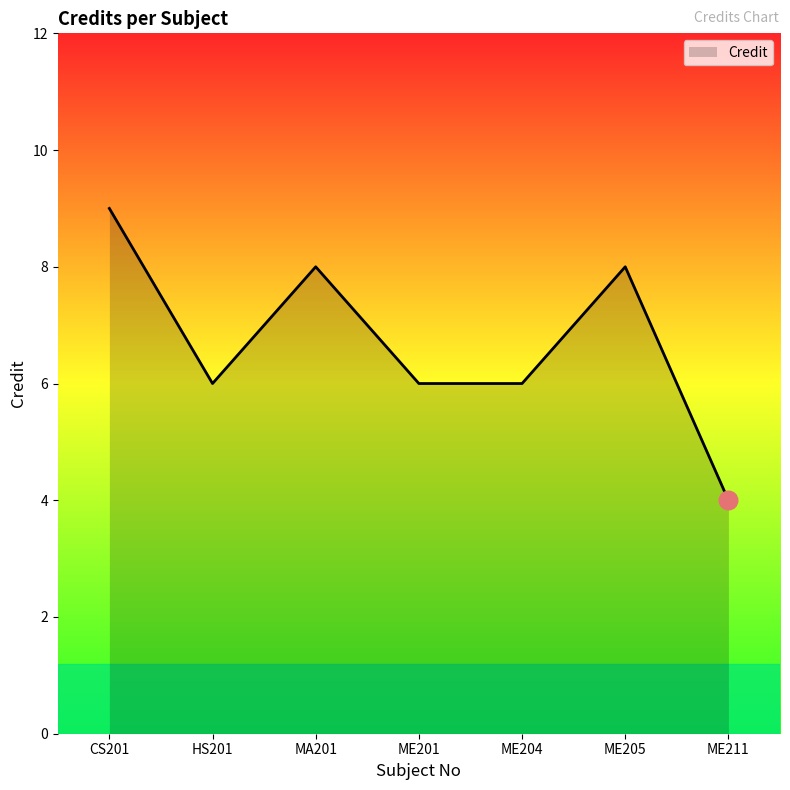

Between ME201 and MA201, which is larger?

MA201